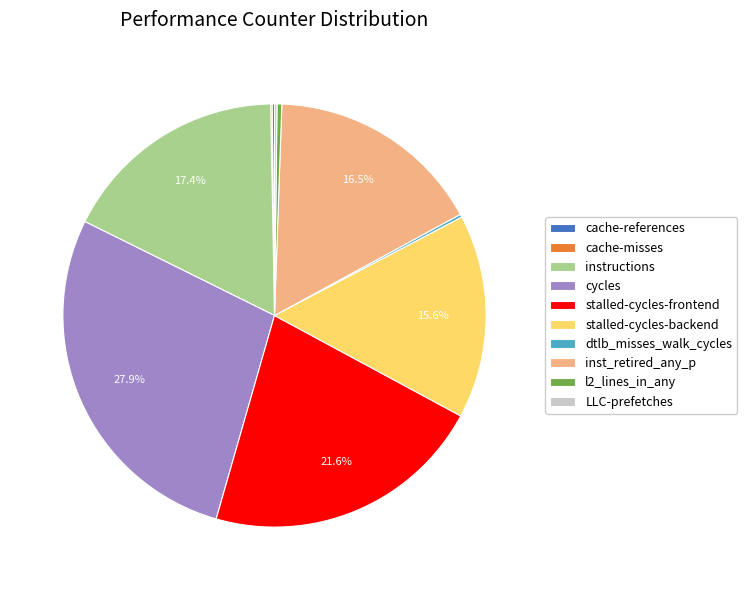

True or false: instructions accounts for 17% of the total.

True